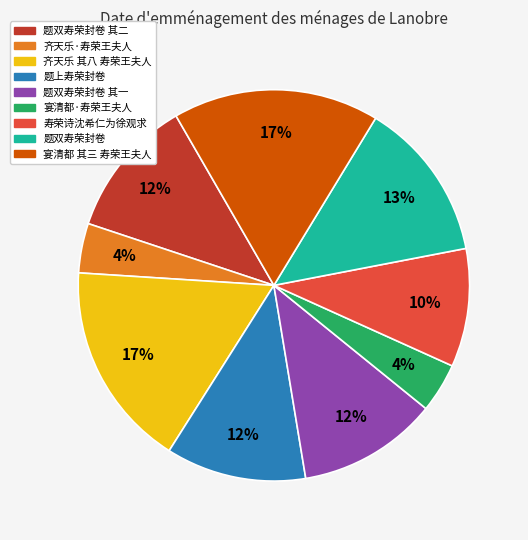

Do 题双寿荣封卷 and 宴清都 其三 寿荣王夫人 together represent more than half of the pie?

No